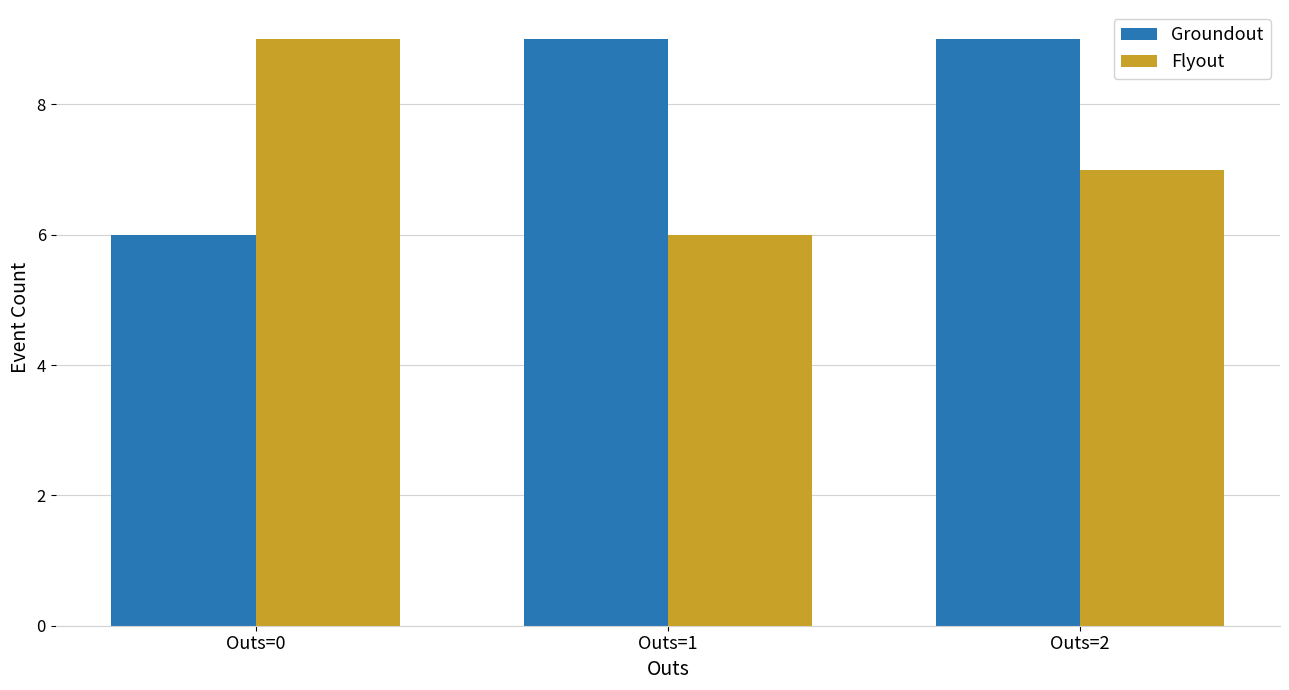

At Outs=0, list the series in order from largest to smallest.

Flyout, Groundout